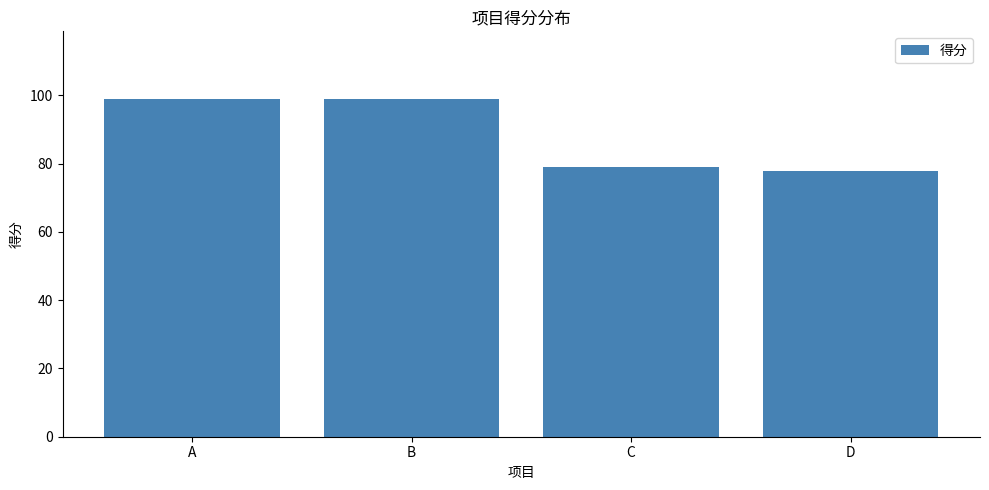

At which label is the value closest to 88?

C